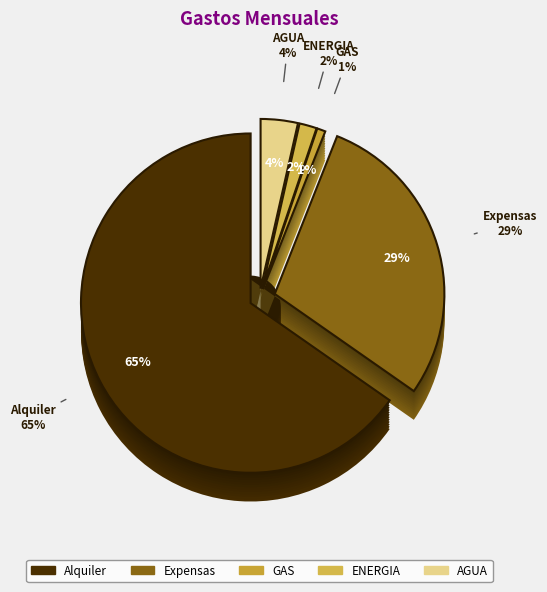

Between Expensas and AGUA, which is larger?

Expensas